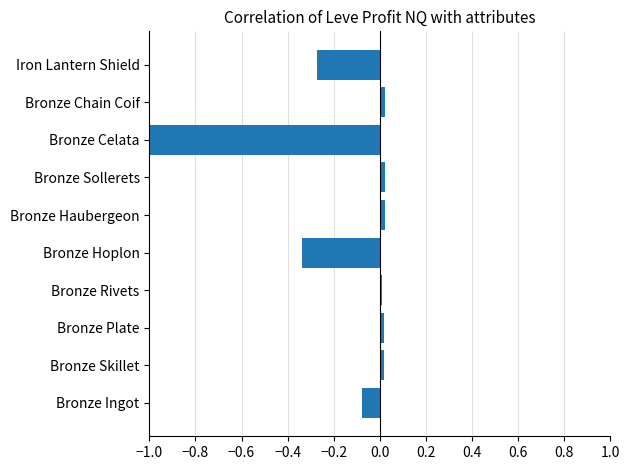

Is it true that the value at Bronze Chain Coif is 0.0?

True